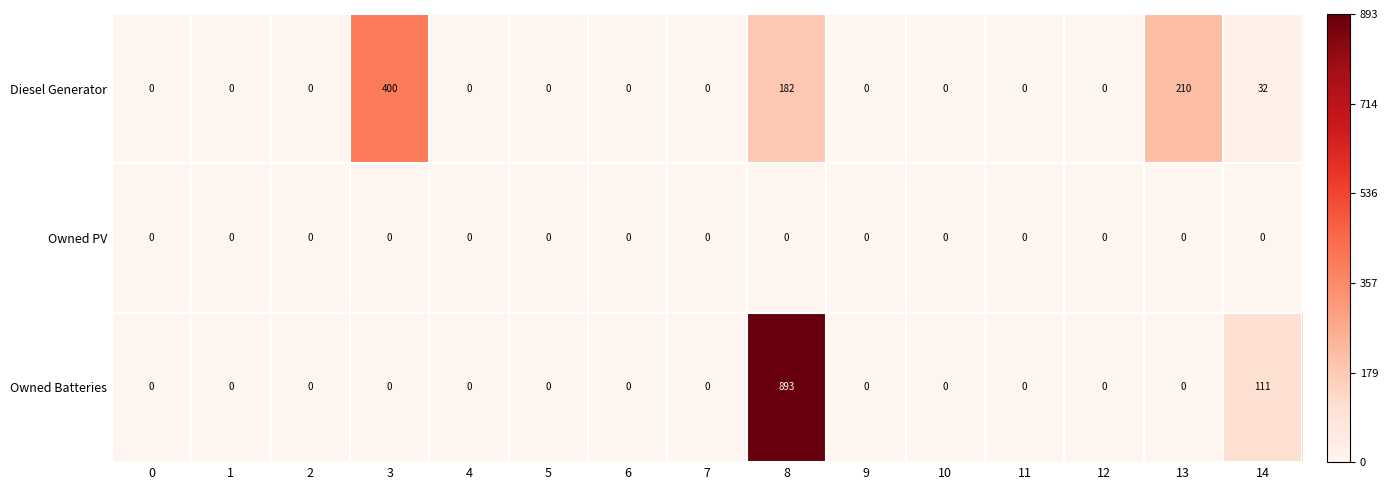

What is the difference between the maximum and minimum values in the Diesel Generator series?

400